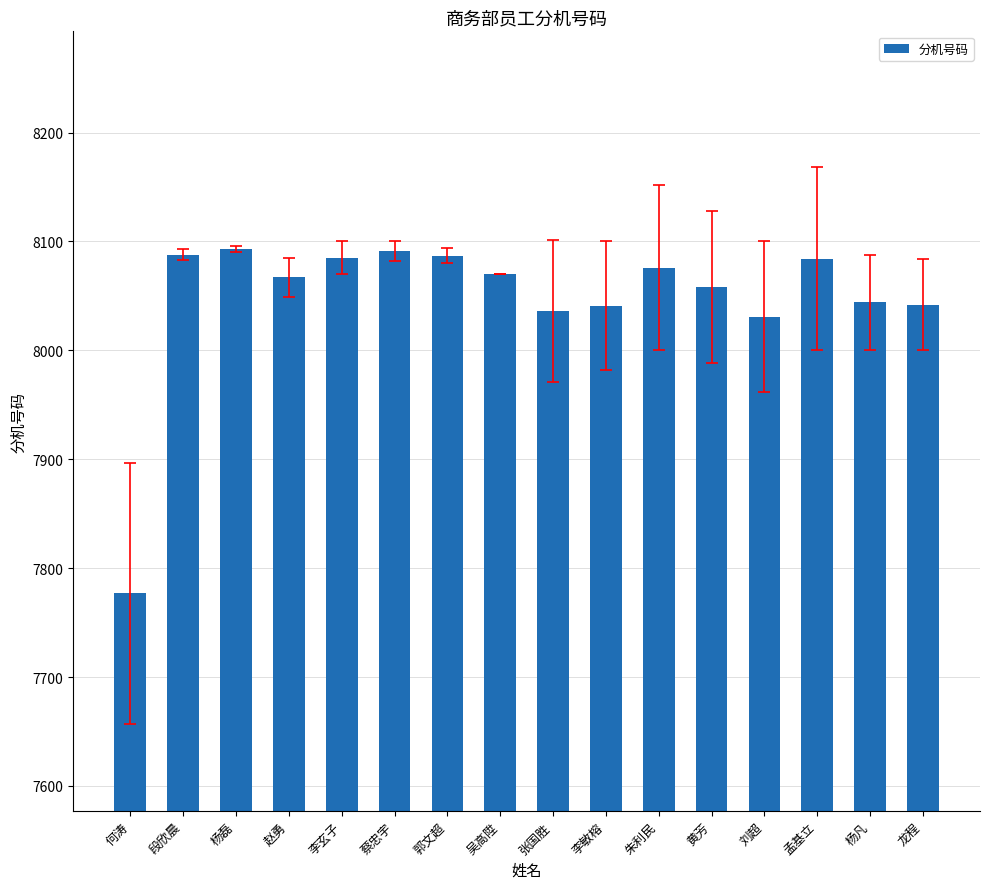

At which category does the chart reach its minimum across all series?

何涛